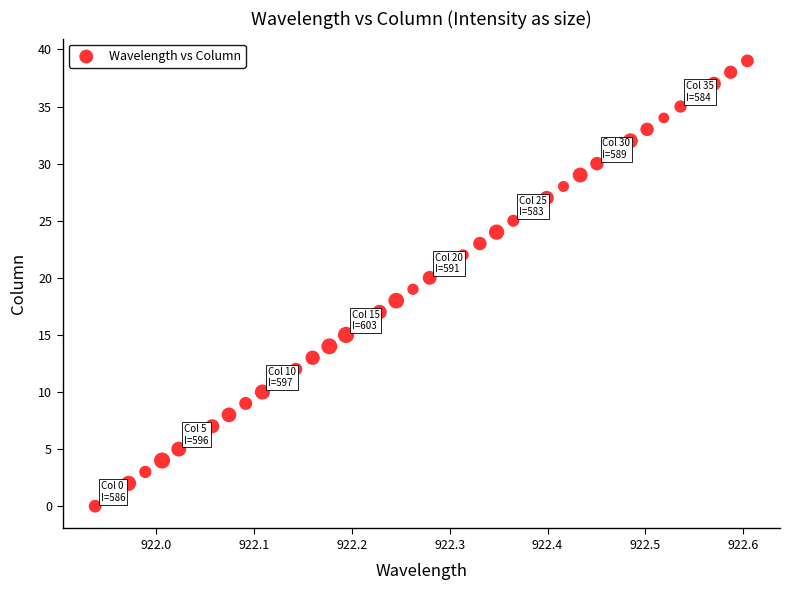

What is the range of Y values (max minus min)?

39